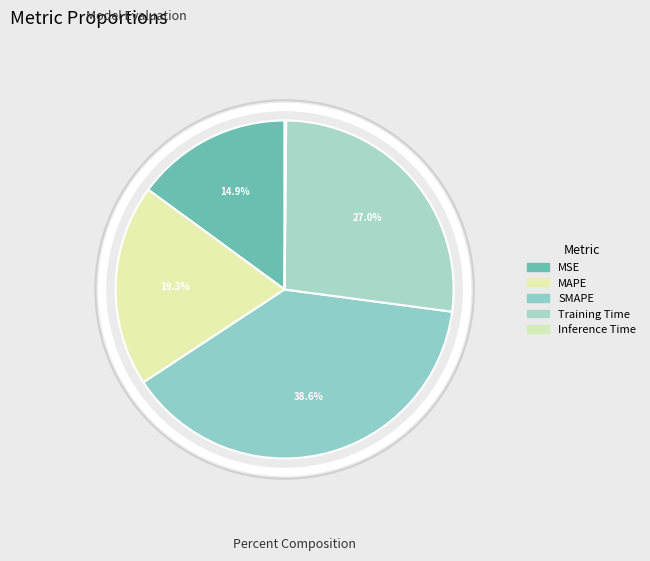

Which slice is the largest?

SMAPE